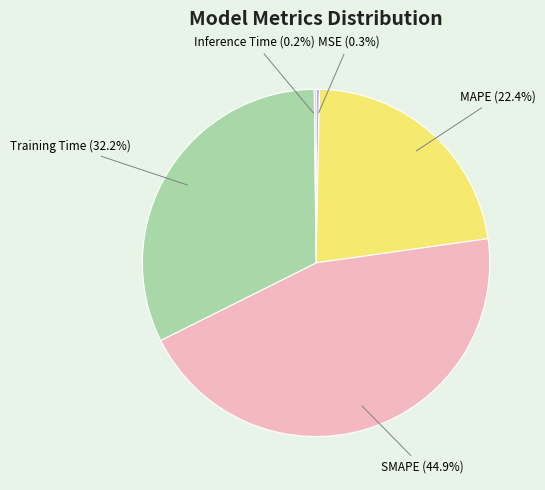

The SMAPE slice represents 31% of the pie. True or false?

False